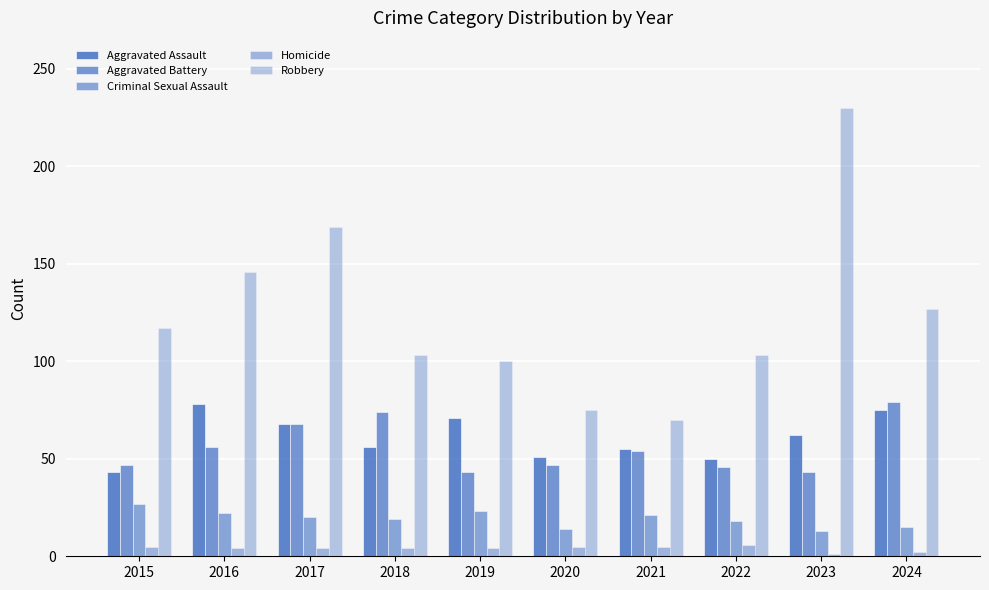

How many bars are there in each group?

5